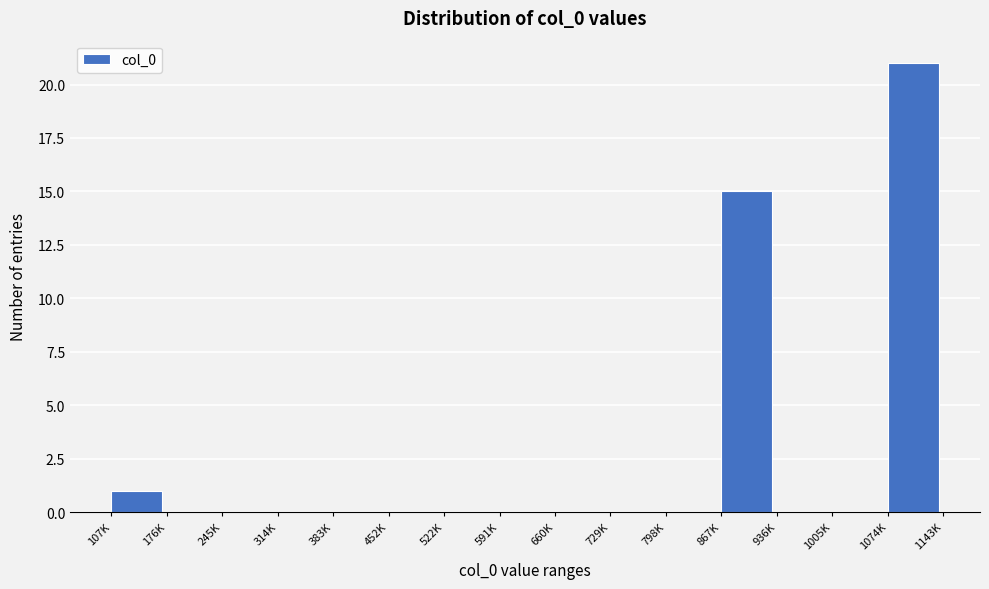

Reading right to left, transcribe all the data shown in this chart.

1074K=21	1005K=0	936K=0	867K=15	798K=0	729K=0	660K=0	591K=0	522K=0	452K=0	383K=0	314K=0	245K=0	176K=0	107K=1